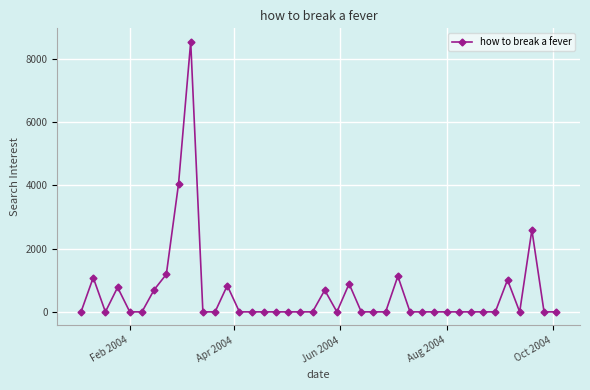

True or false: there are more than 2 points higher than both neighbors.

True